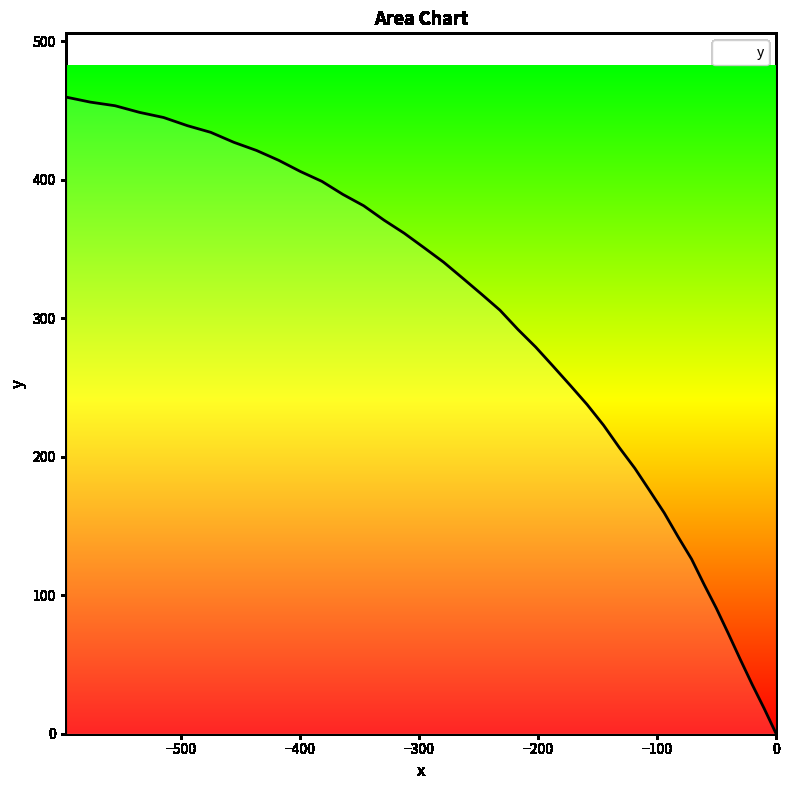

Does the chart have visible grid lines?

No